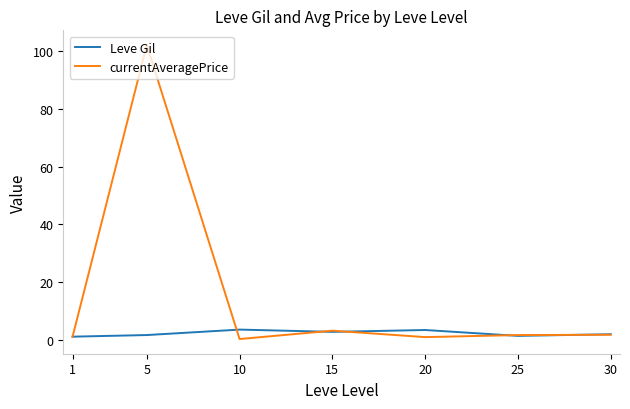

List the series in order of their peak value, lowest first.

Leve Gil, currentAveragePrice